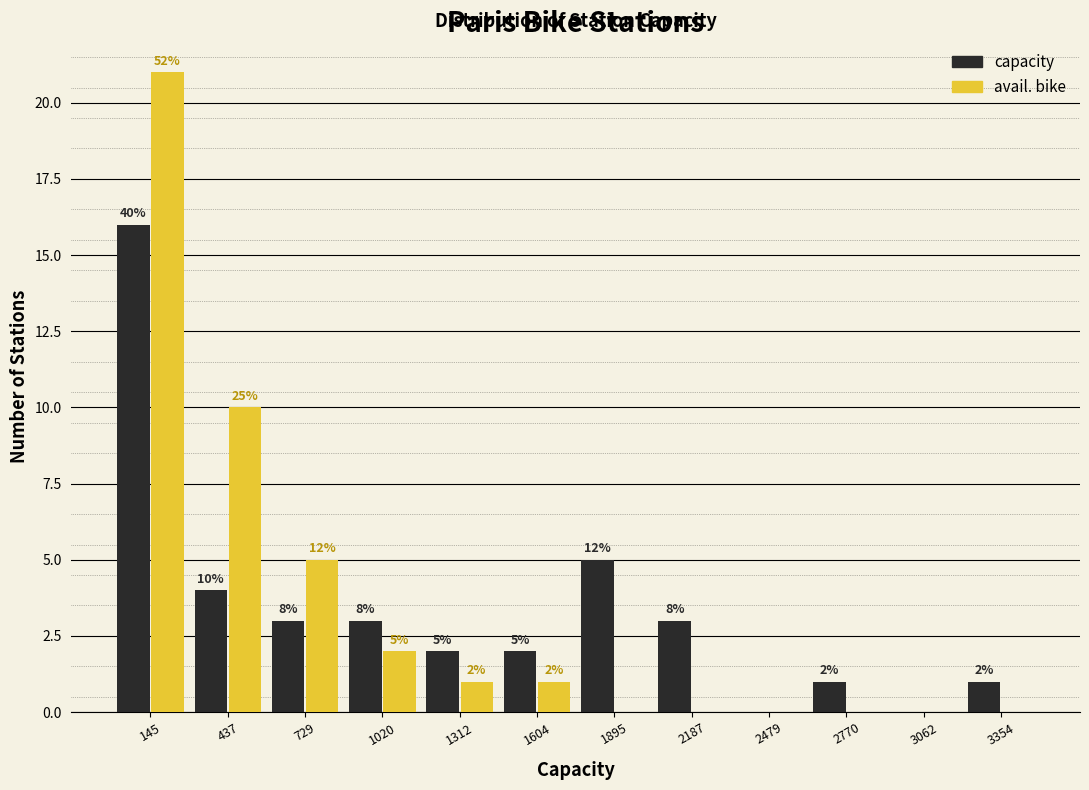

In the capacity series, which range on the x-axis has the tallest bar?

0 to 300